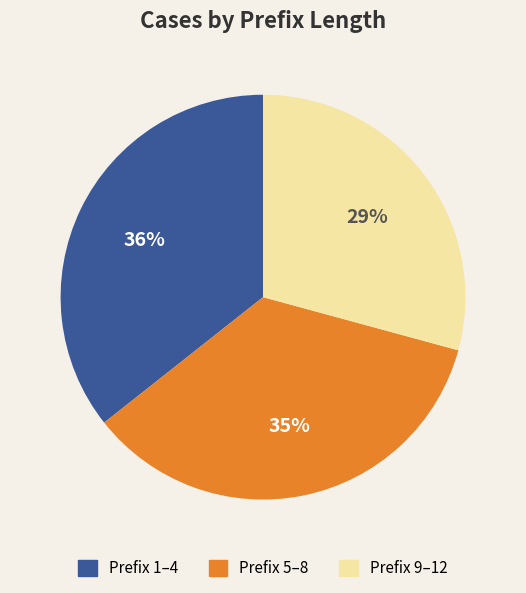

Is there a majority slice in this chart?

No